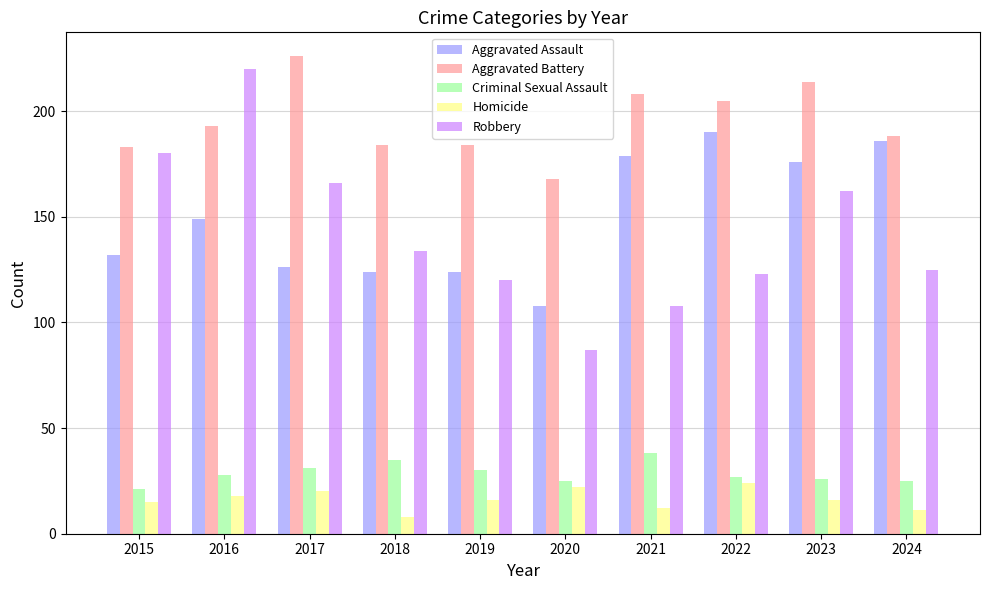

What is the spread (max minus min) of values at 2016?

202